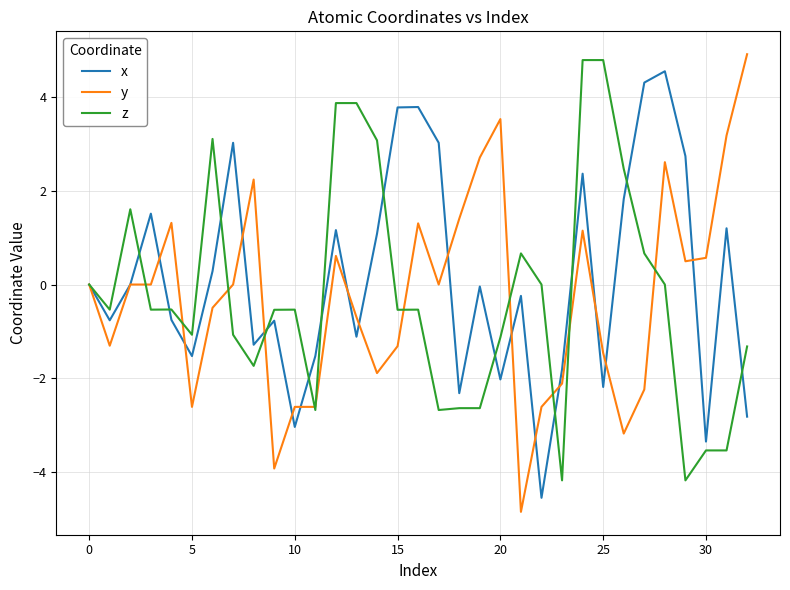

Which series has the largest total across all categories?

x